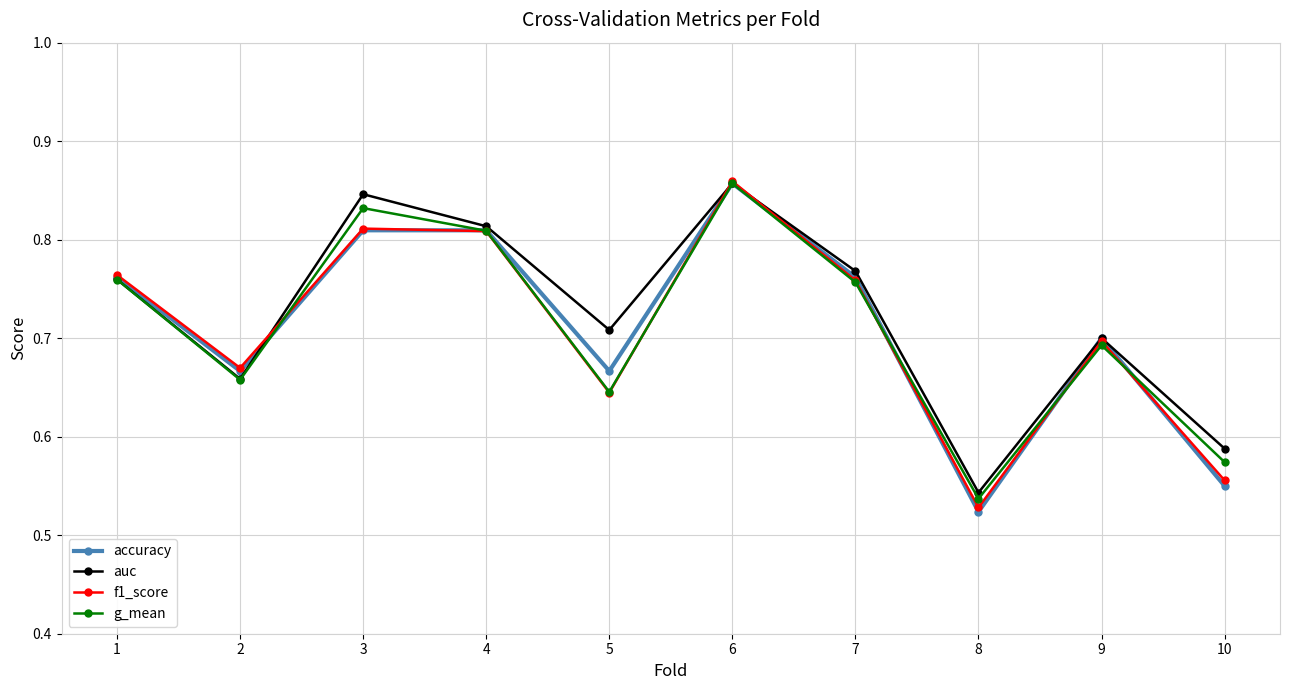

Between 2 and 4, which series saw the biggest shift?

auc